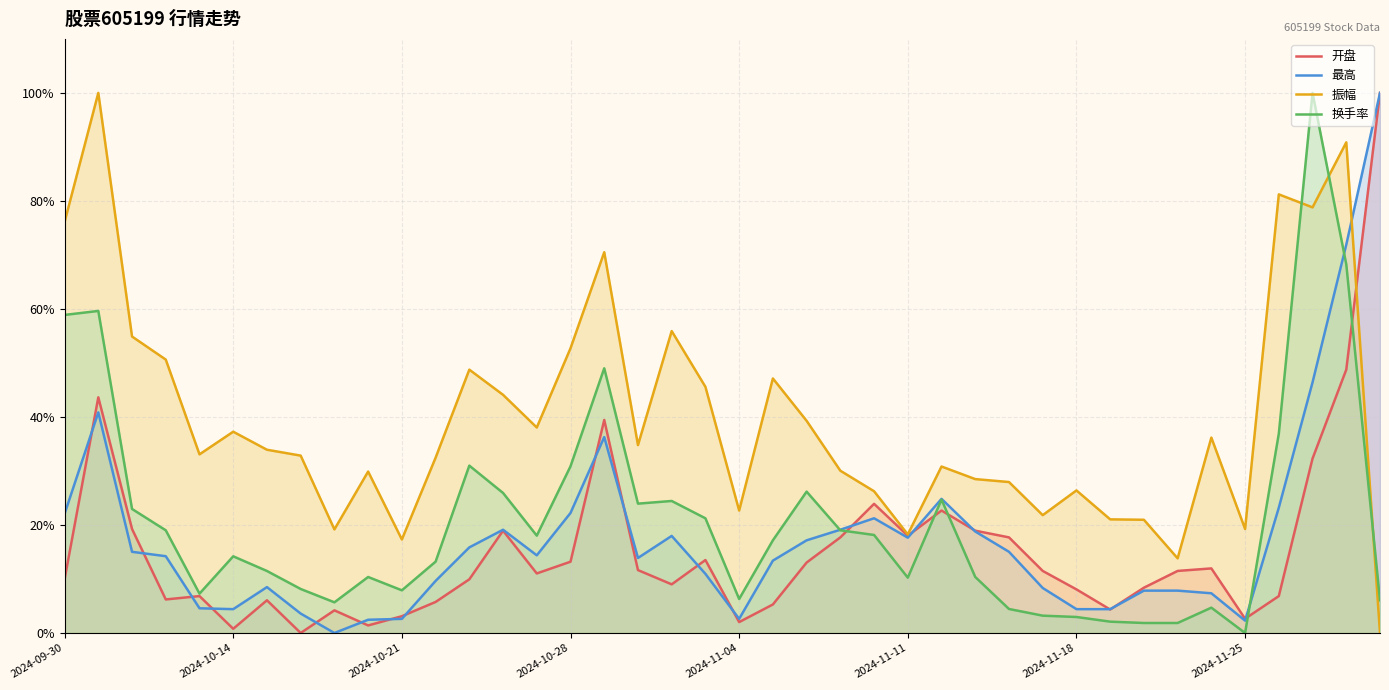

Reading left to right, what are all the values shown in this chart?

开盘: 9.9	43.6	19.3	6.2	6.8	0.8	6.1	0.0	4.2	1.4	3.1	5.7	9.9	18.9	11.0	13.2	39.4	11.6	9.0	13.5	2.0	5.3	13.0	17.7	23.9	18.0	22.7	18.9	17.7	11.5	8.1	4.3	8.4	11.5	12.0	2.6	6.8	32.3	48.8	100.0
最高: 22.1	40.8	15.0	14.2	4.6	4.4	8.5	3.6	0.0	2.5	2.6	9.6	15.8	19.1	14.4	22.2	36.3	13.9	18.0	10.9	2.6	13.4	17.2	19.1	21.2	17.6	24.8	18.8	15.0	8.3	4.4	4.4	7.8	7.8	7.4	2.3	23.2	46.4	71.9	100.0
振幅: 76.1	100.0	54.9	50.6	33.1	37.3	33.9	32.8	19.2	29.9	17.3	32.5	48.8	44.1	38.0	52.7	70.5	34.8	55.9	45.6	22.7	47.1	39.3	30.0	26.2	18.2	30.8	28.5	28.0	21.8	26.4	21.0	21.0	13.8	36.2	19.3	81.2	78.8	90.8	0.0
换手率: 58.9	59.6	23.0	19.0	7.3	14.2	11.5	8.1	5.7	10.4	7.9	13.2	31.0	25.9	18.0	30.9	49.0	24.0	24.4	21.2	6.3	17.2	26.2	19.0	18.1	10.2	24.7	10.4	4.4	3.2	3.0	2.1	1.9	1.9	4.7	0.0	36.9	100.0	68.3	6.0